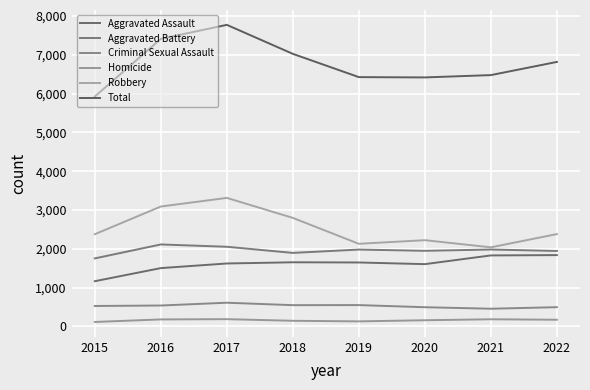

True or false: Homicide and Criminal Sexual Assault cross at least once.

False